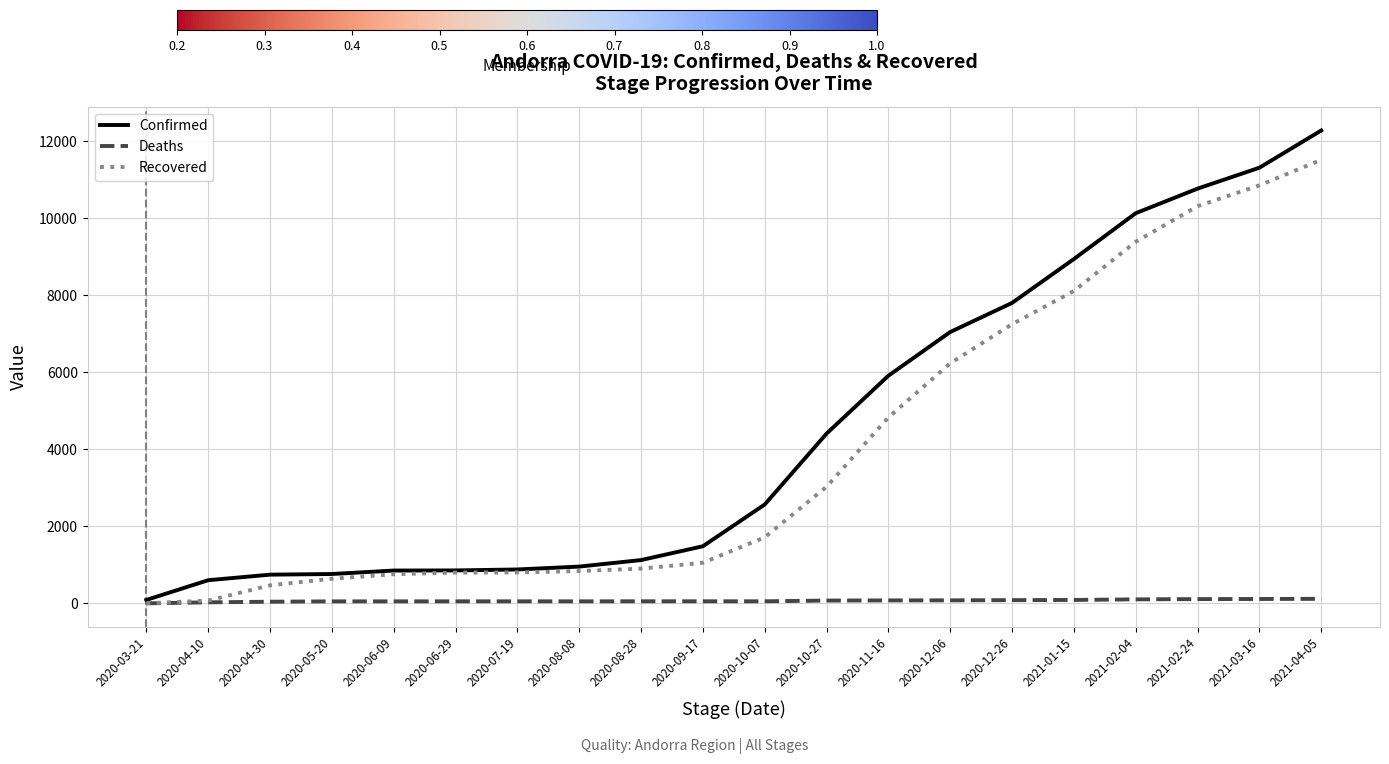

Which label corresponds to the largest value in the chart?

2021-04-05